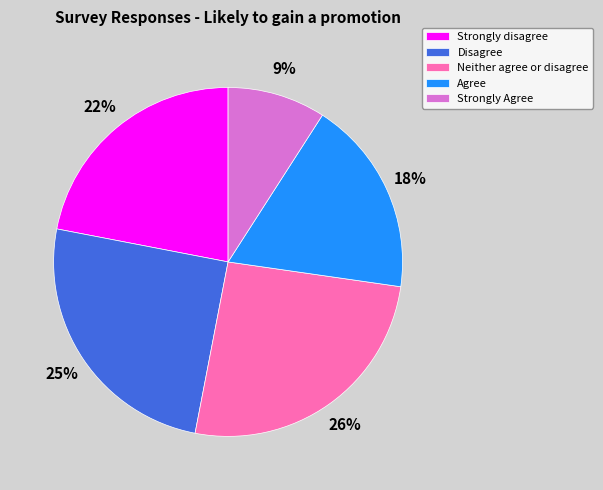

What percentage is the Neither agree or disagree slice, to the nearest percent?

26%